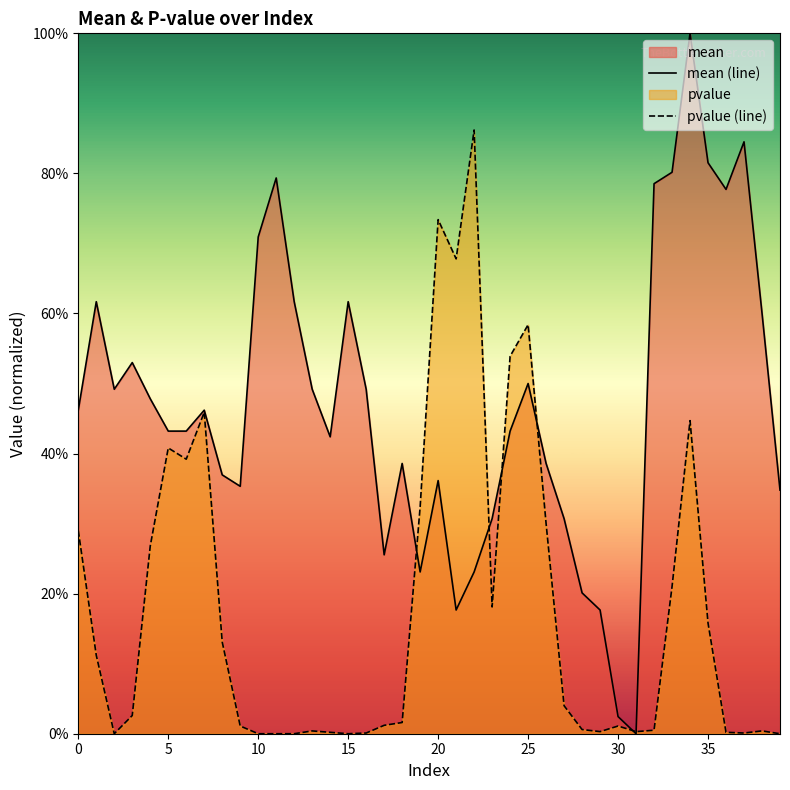

How many values in mean (line) are above zero?

39